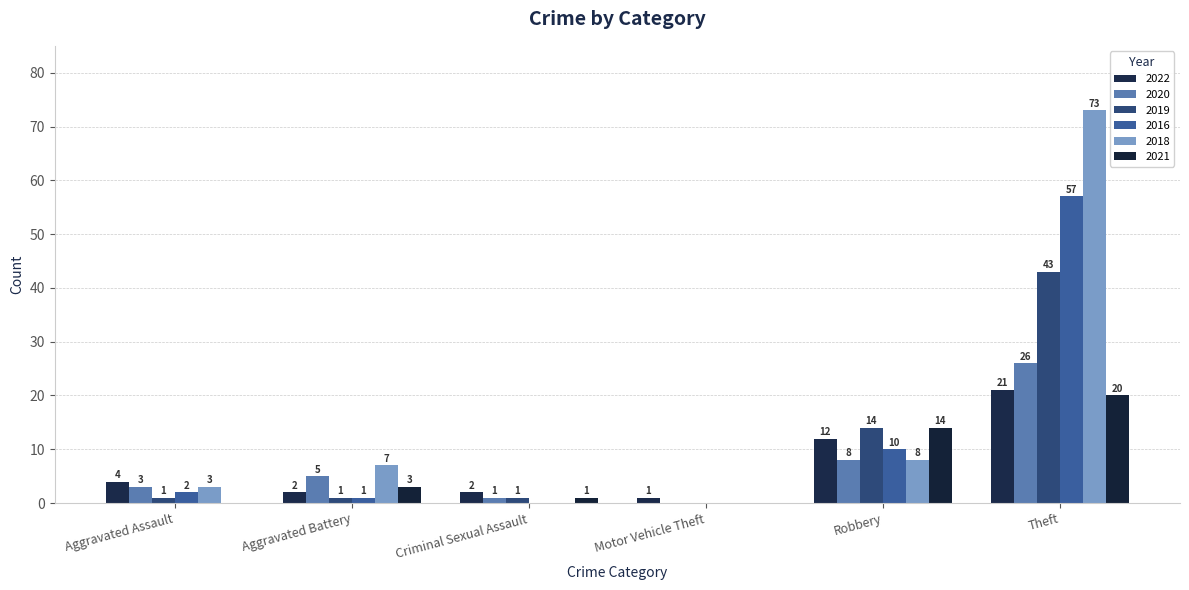

How many series are shown in this chart?

6